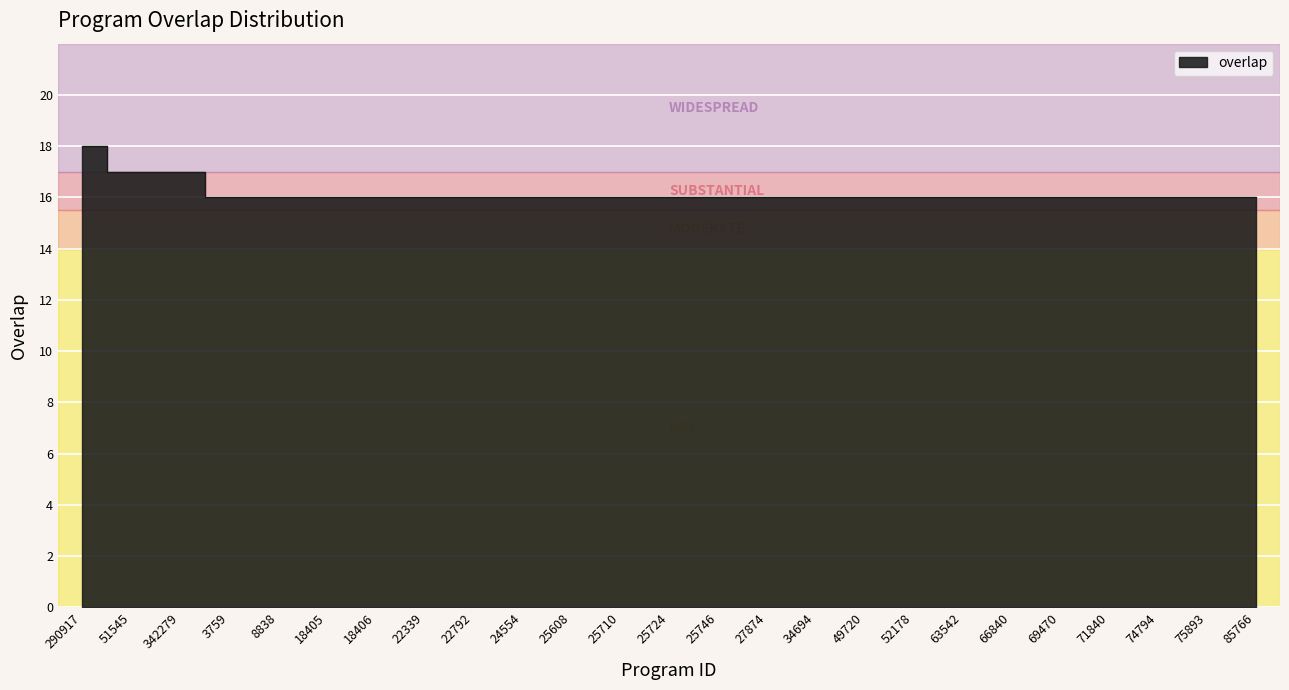

Between 63542 and 85766, which is larger?

63542